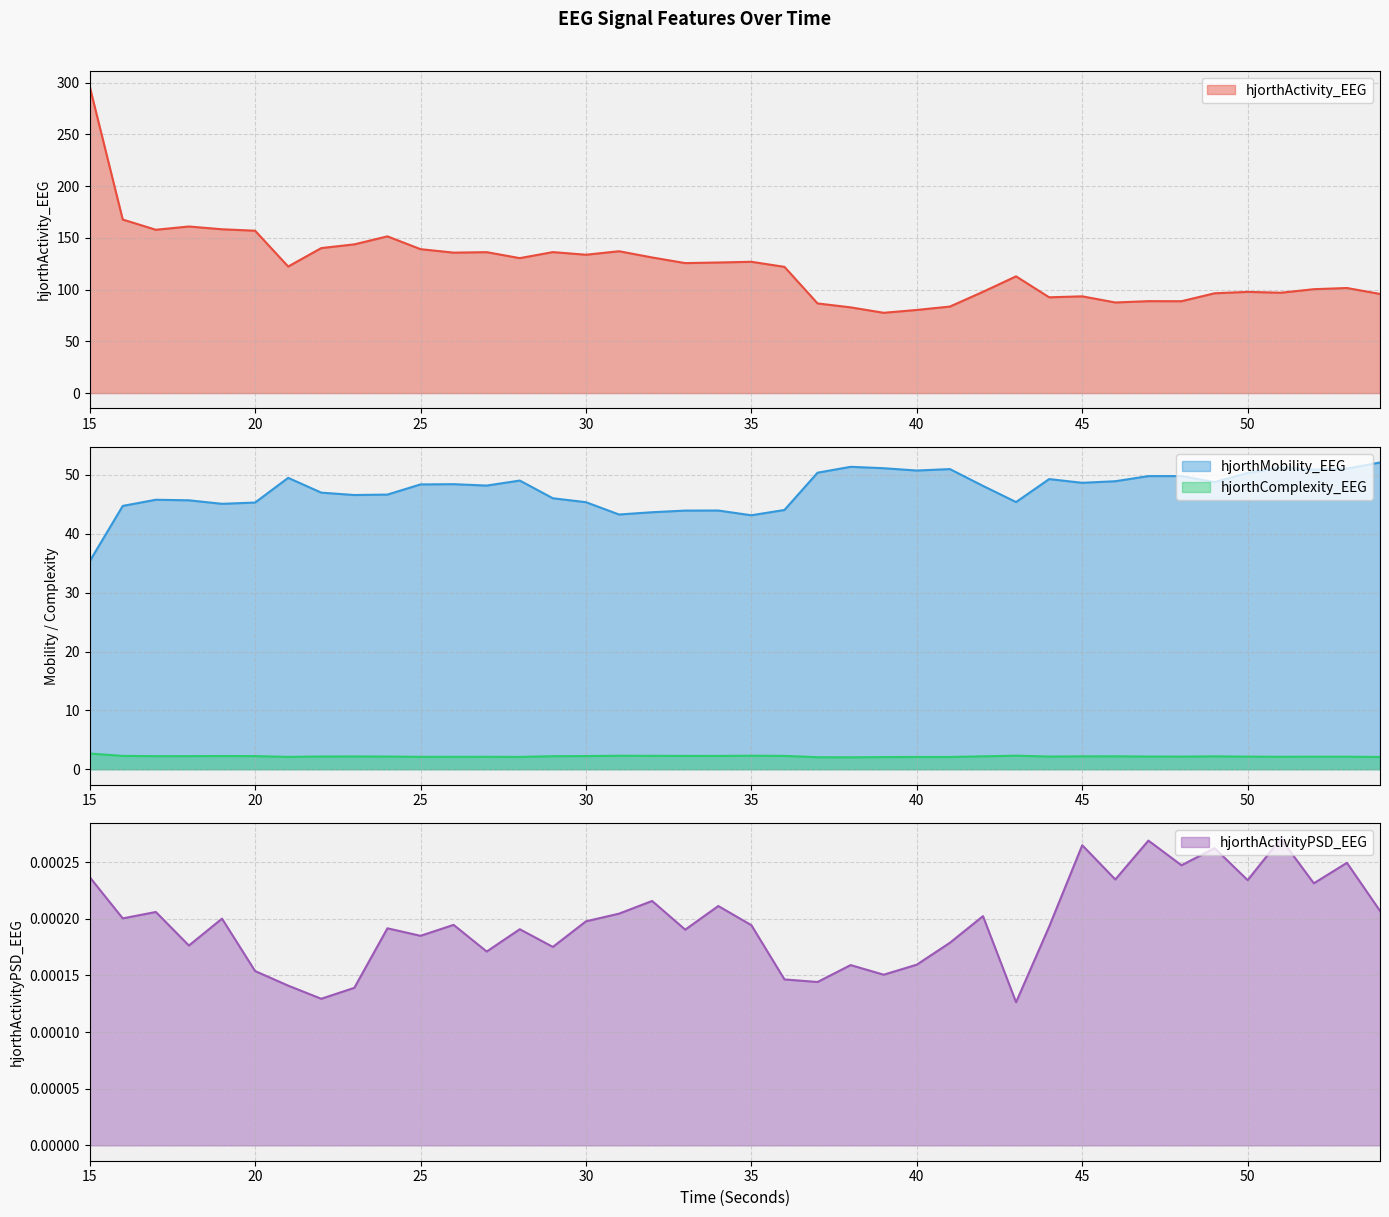

How many interior local peaks does the hjorthMobility_EEG series have?

10